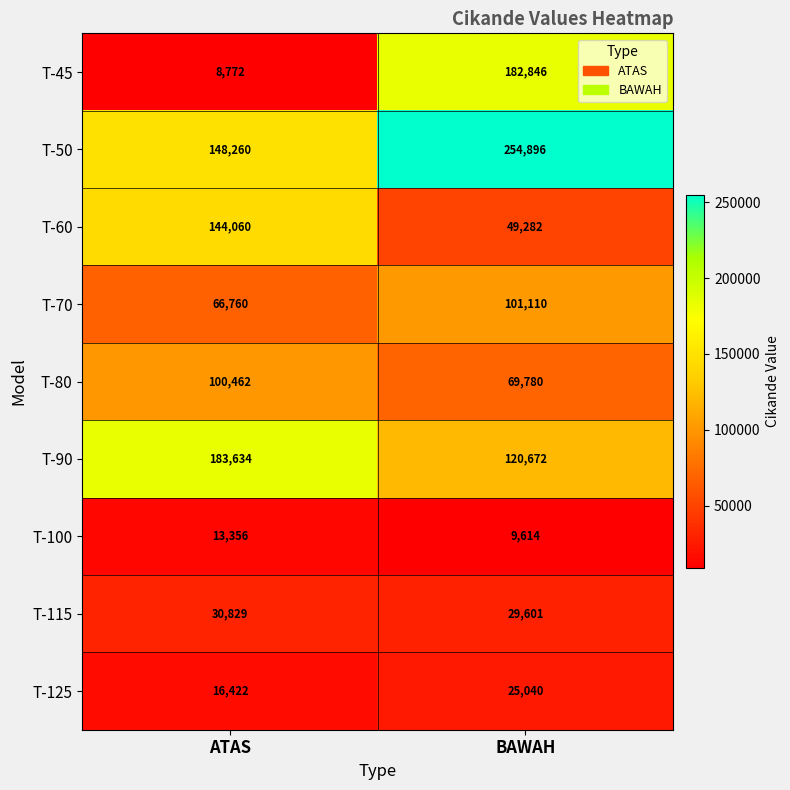

Rank the series by their maximum value, from highest to lowest.

T-50, T-90, T-45, T-60, T-70, T-80, T-115, T-125, T-100